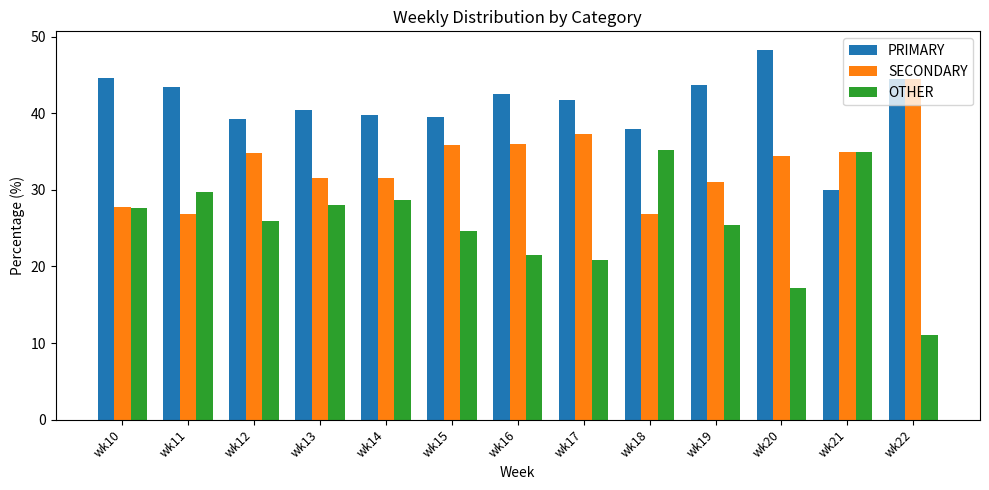

What is the difference between the SECONDARY values at wk12 and wk21?

0.2